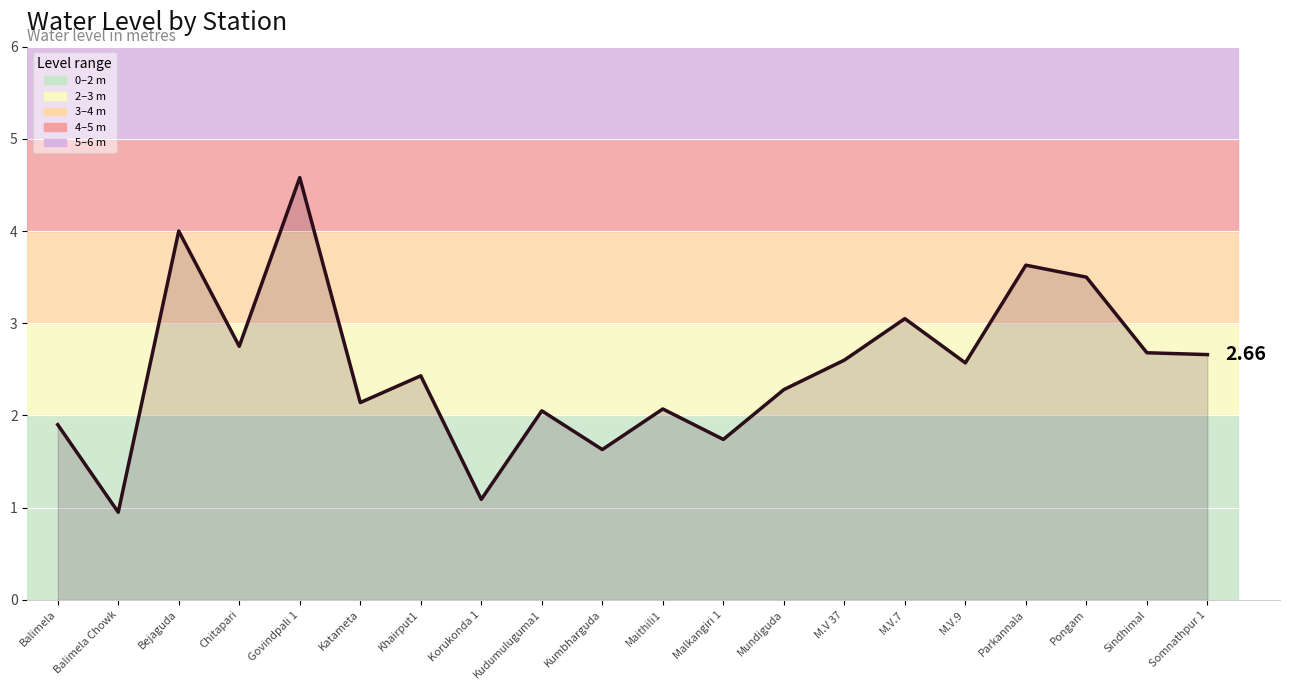

What is the value of the 12th point from the left?

1.7